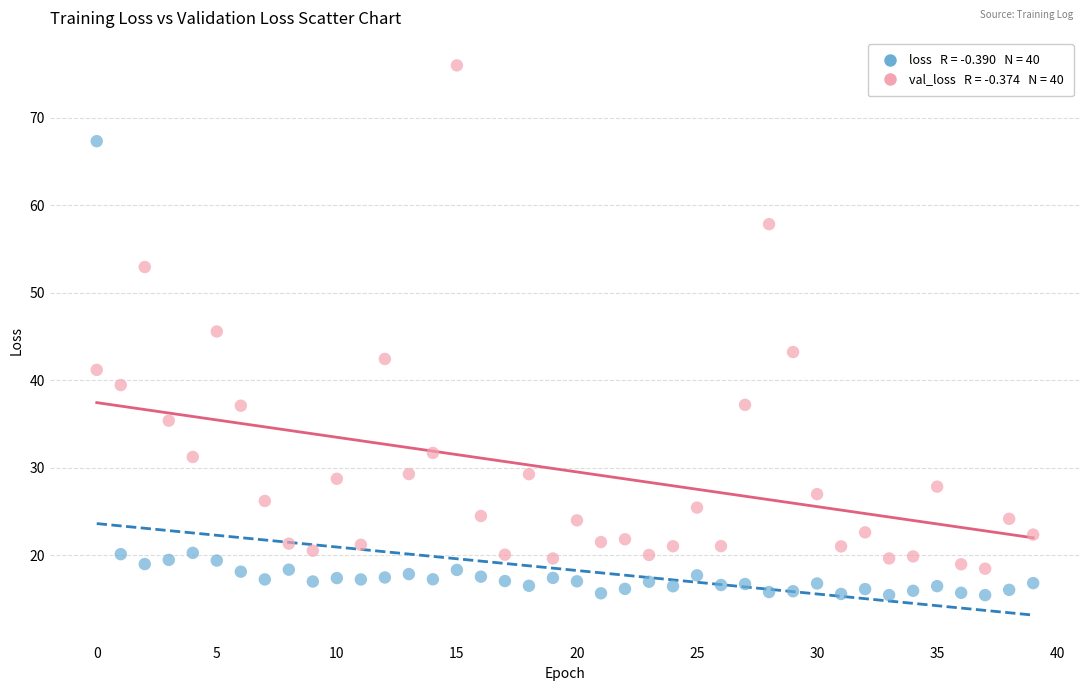

Across all data points, what is the range of Y values (max minus min)?

60.5